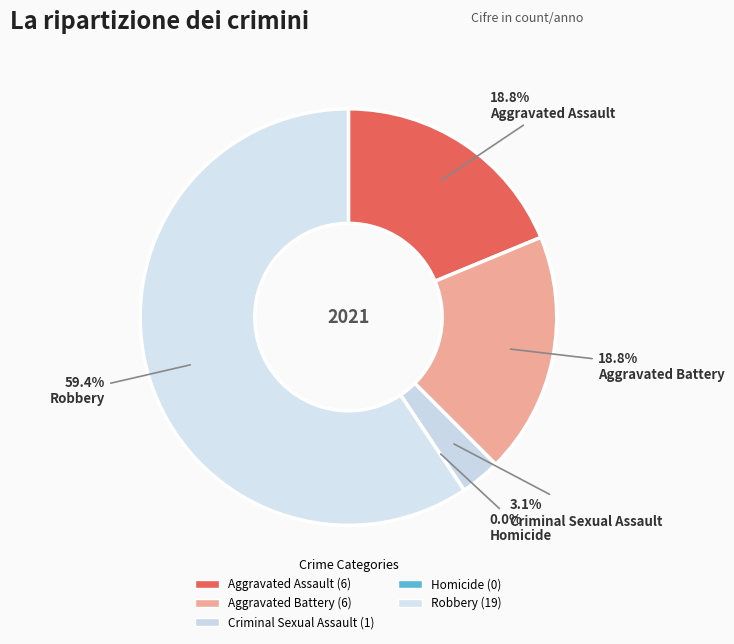

Is Criminal Sexual Assault the majority of the pie?

No